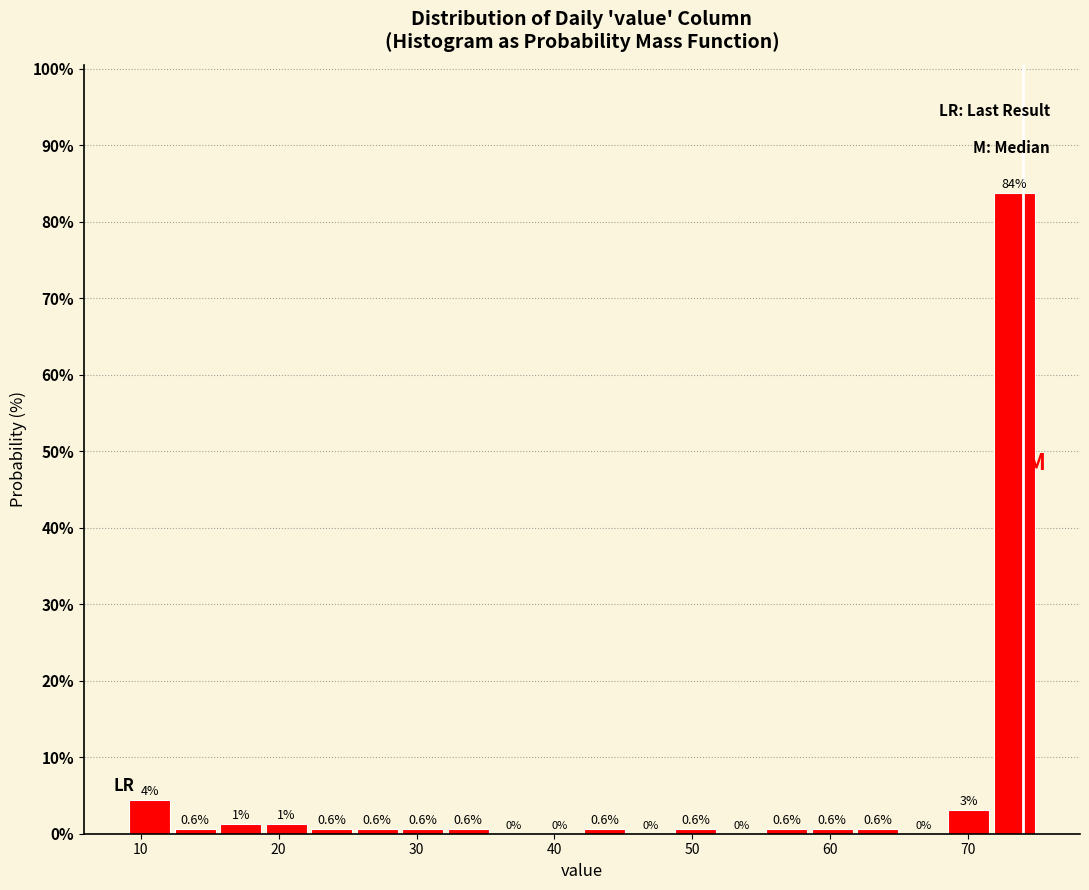

Read against the x-axis, roughly where is the centre of the tallest bar?

73